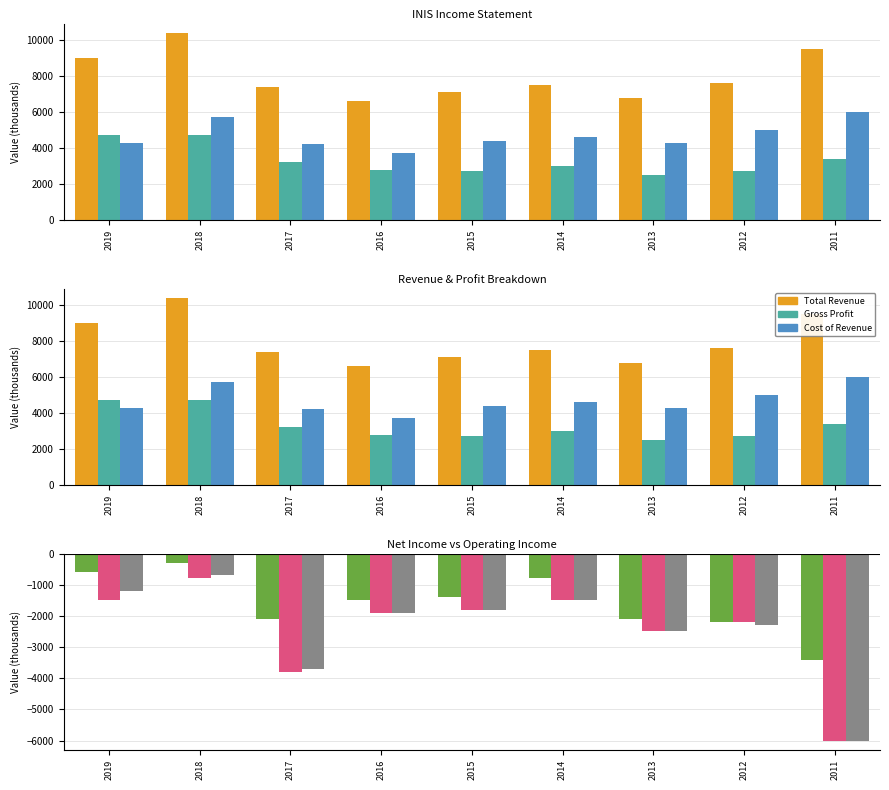

What is the difference between the maximum and second lowest values in the Gross Profit series?

2000